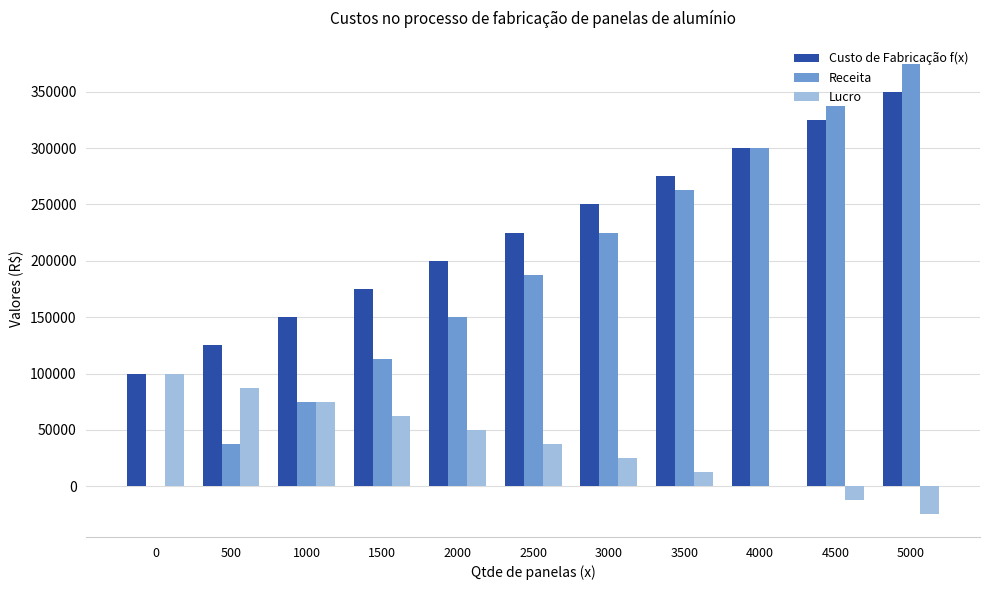

Which series changed the most between 500 and 1500?

Receita